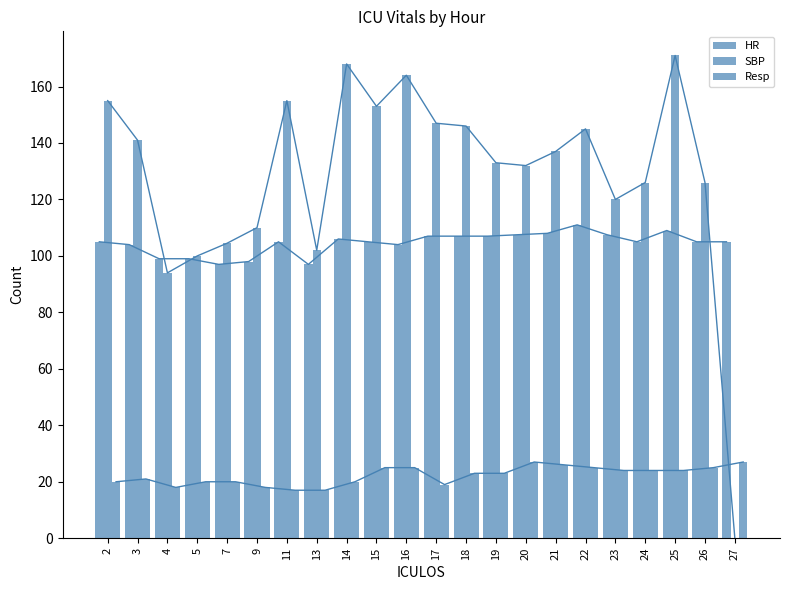

What is the total value across all series at 11?

277.0